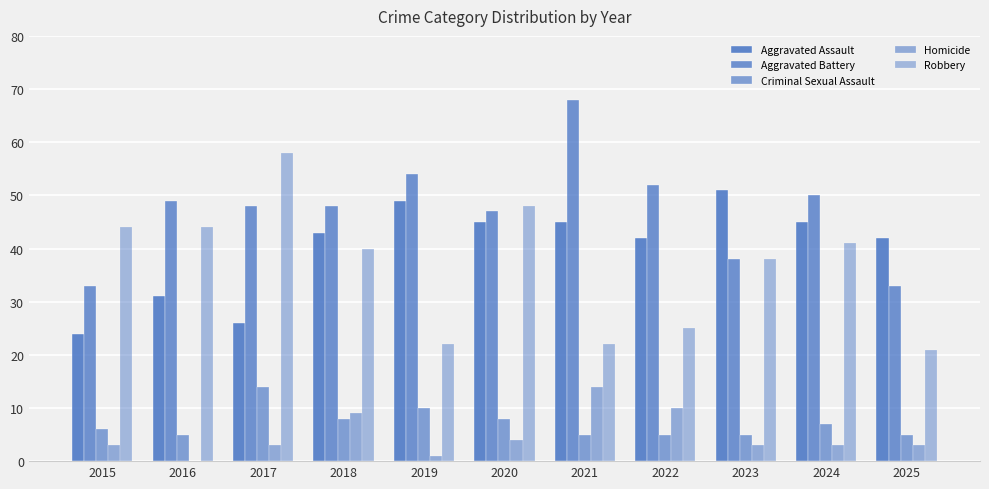

How many distinct data groups are displayed?

5